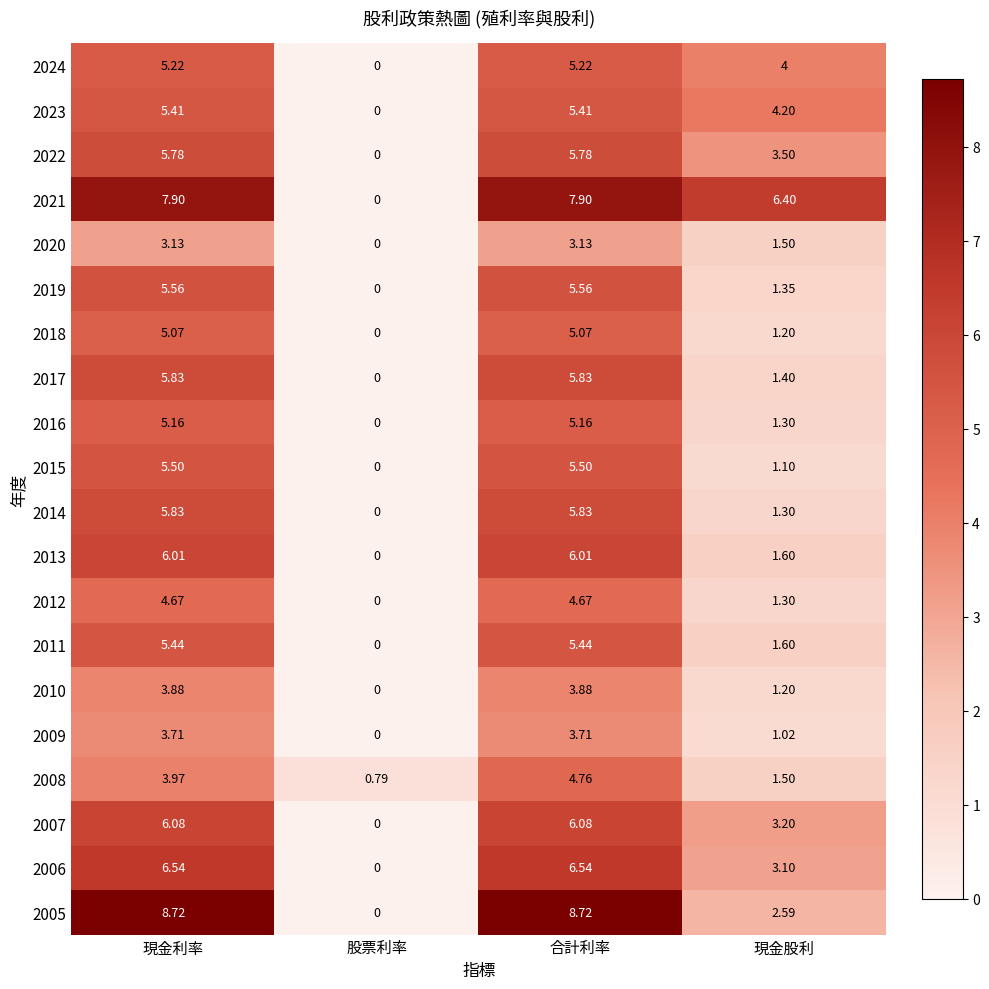

Which category has the highest value in the 2008 series?

合計利率